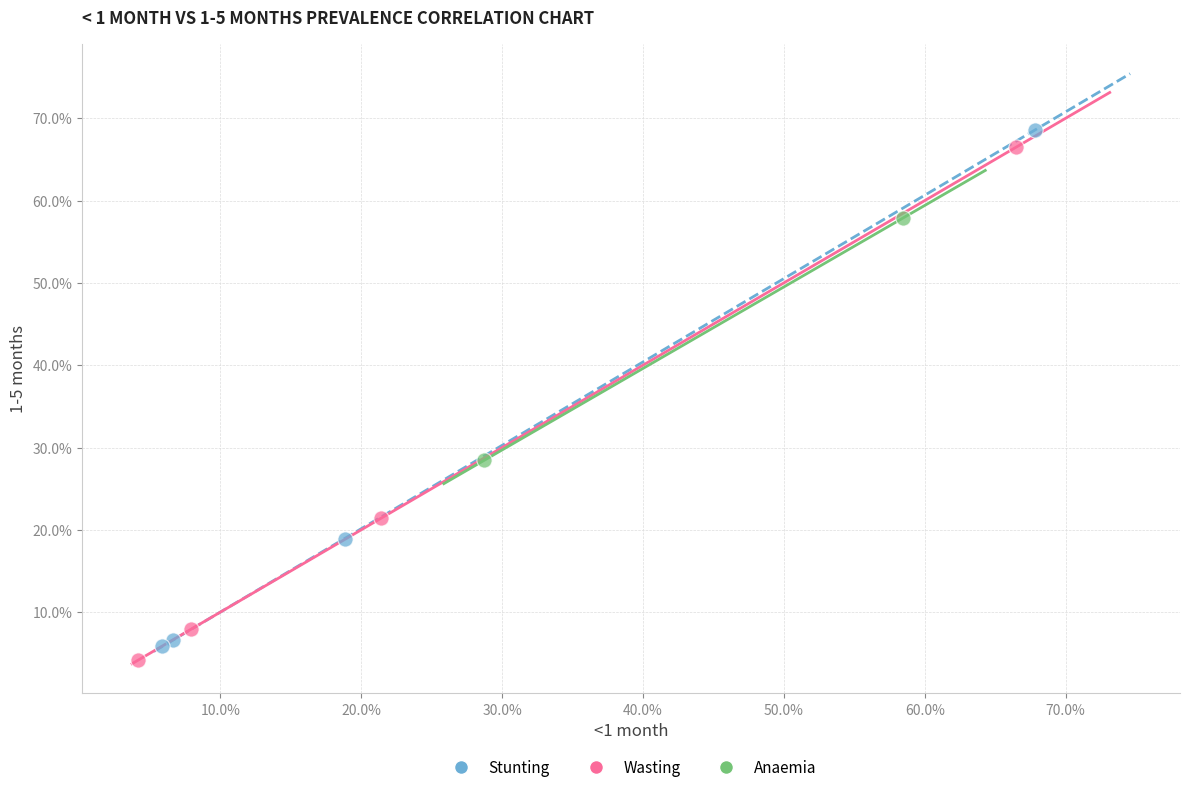

Which series reaches the minimum Y coordinate?

Wasting